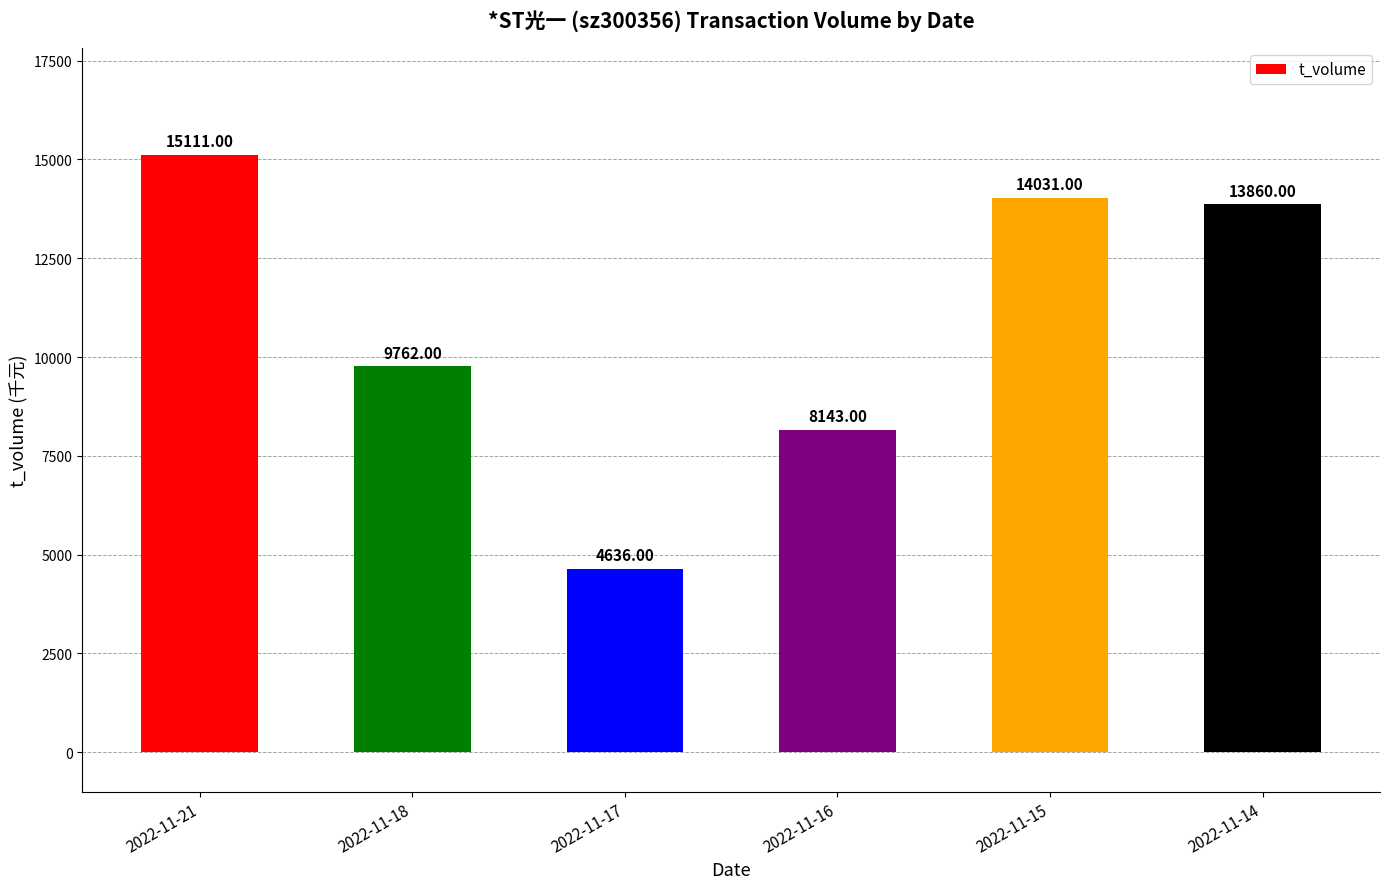

List the labels in order of value, smallest first.

2022-11-17, 2022-11-16, 2022-11-18, 2022-11-14, 2022-11-15, 2022-11-21